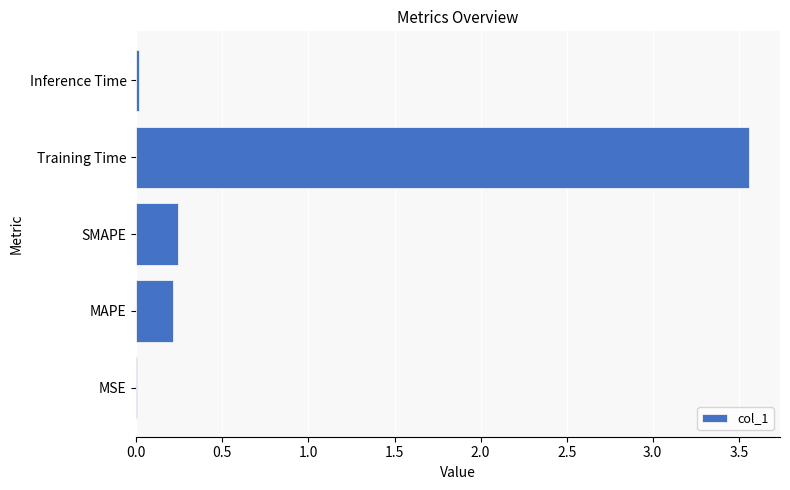

The chart shows a value of 0.0 at MSE. True or false?

True